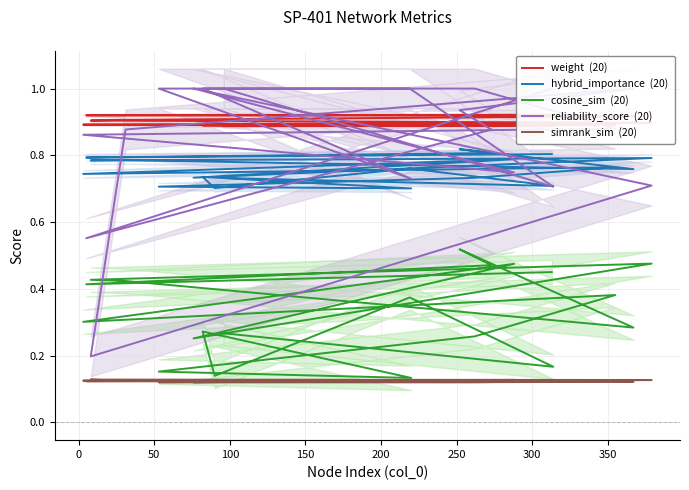

Is it true that simrank_sim  (20) equals 0.1 at 0?

True